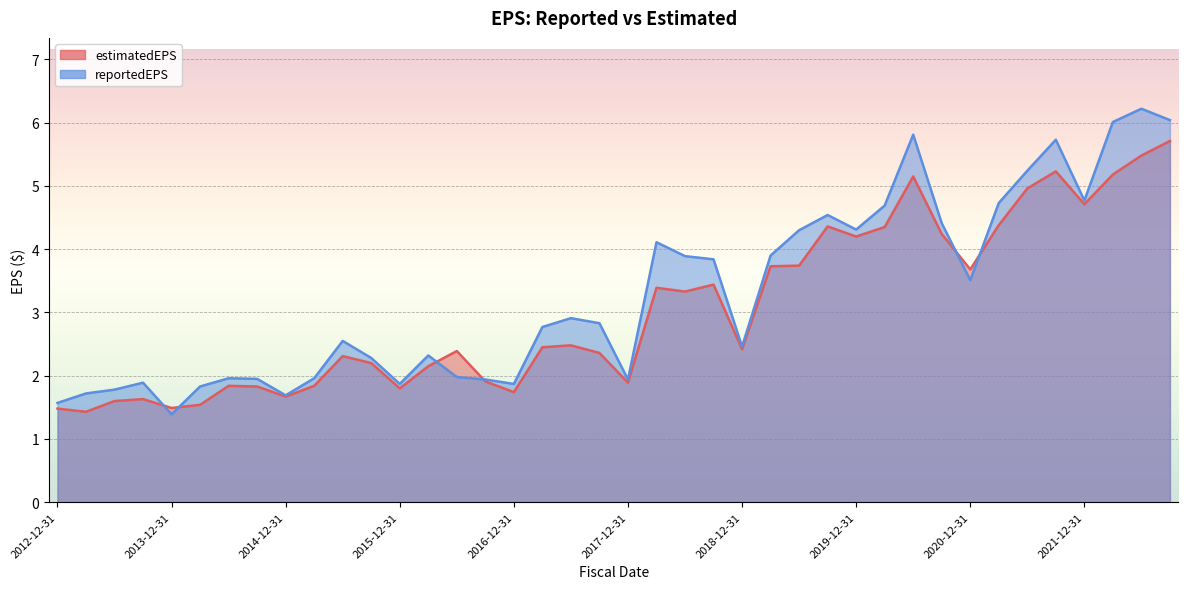

What are all the series names shown in the legend?

estimatedEPS, reportedEPS